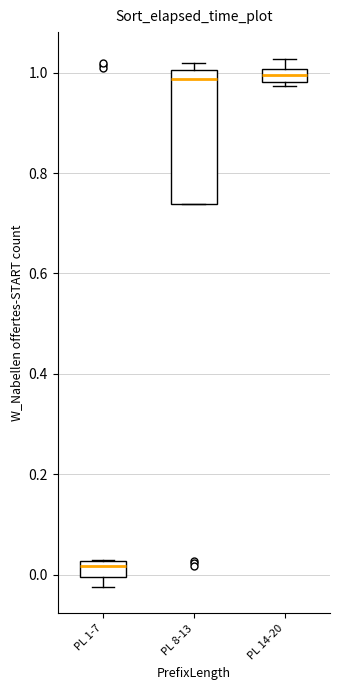

Where is the lower edge of the box for PL 14-20 on the y-axis? The values are not printed on the chart, so give them approximately, as read against the axis.

0.98